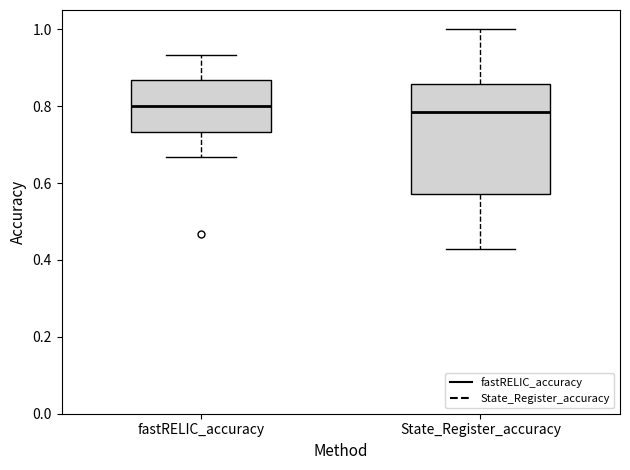

Where does the upper whisker of the box for fastRELIC_accuracy end on the y-axis? The values are not printed on the chart, so give them approximately, as read against the axis.

0.94